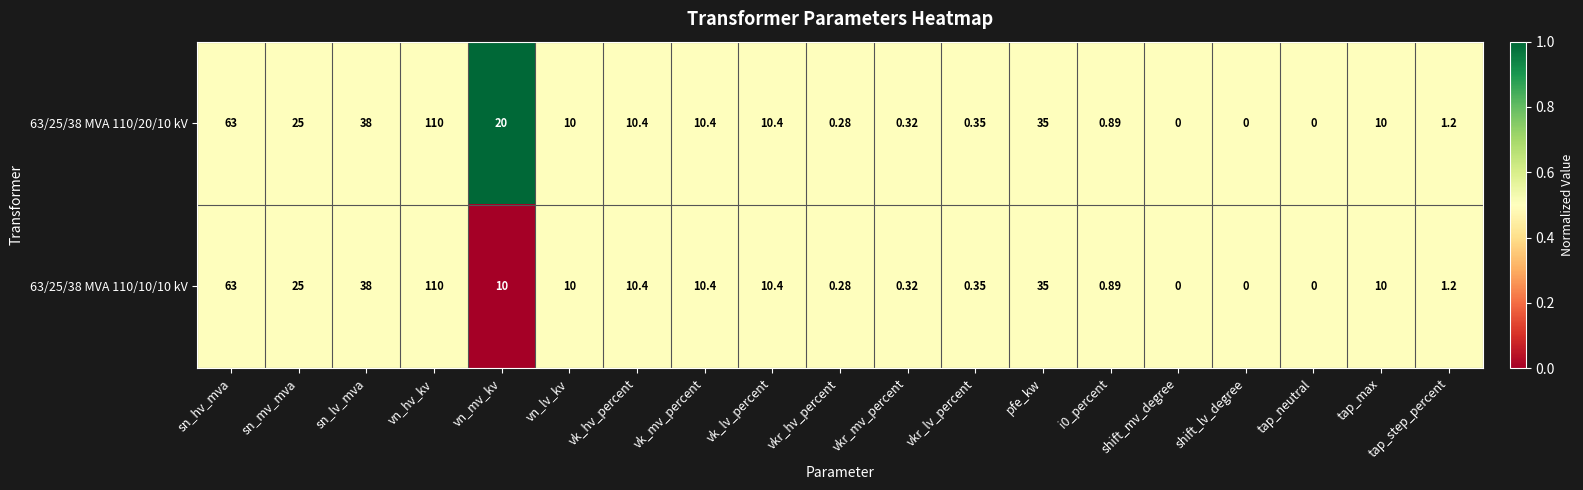

Is the value of 63/25/38 MVA 110/20/10 kV at tap_neutral greater than the value of 63/25/38 MVA 110/10/10 kV at sn_hv_mva?

No